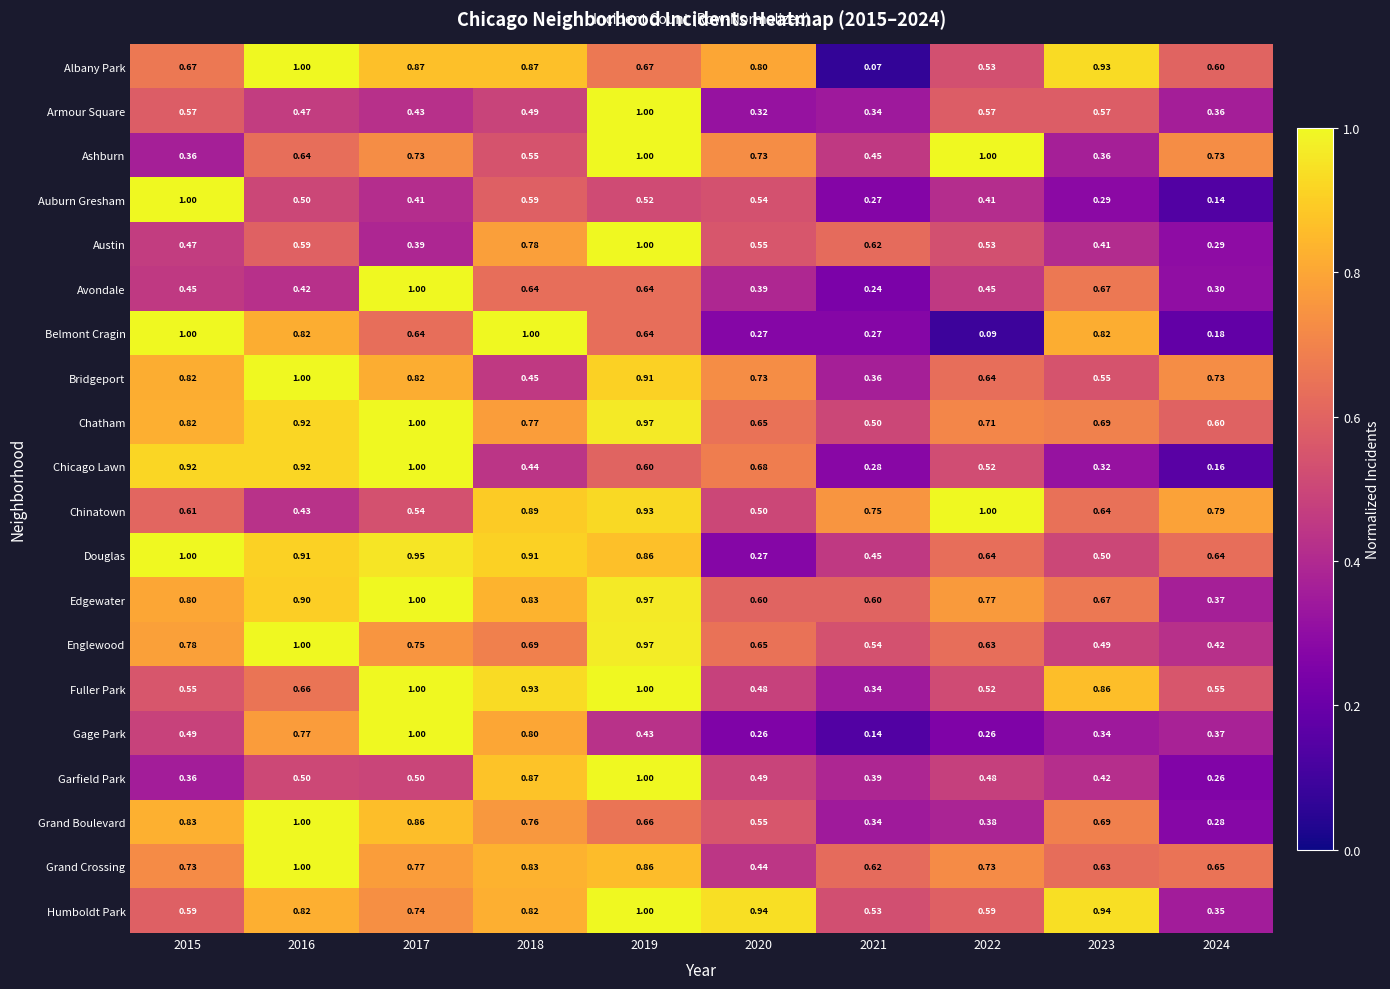

Is the value of Avondale at 2016 greater than the value of Grand Boulevard at 2019?

No